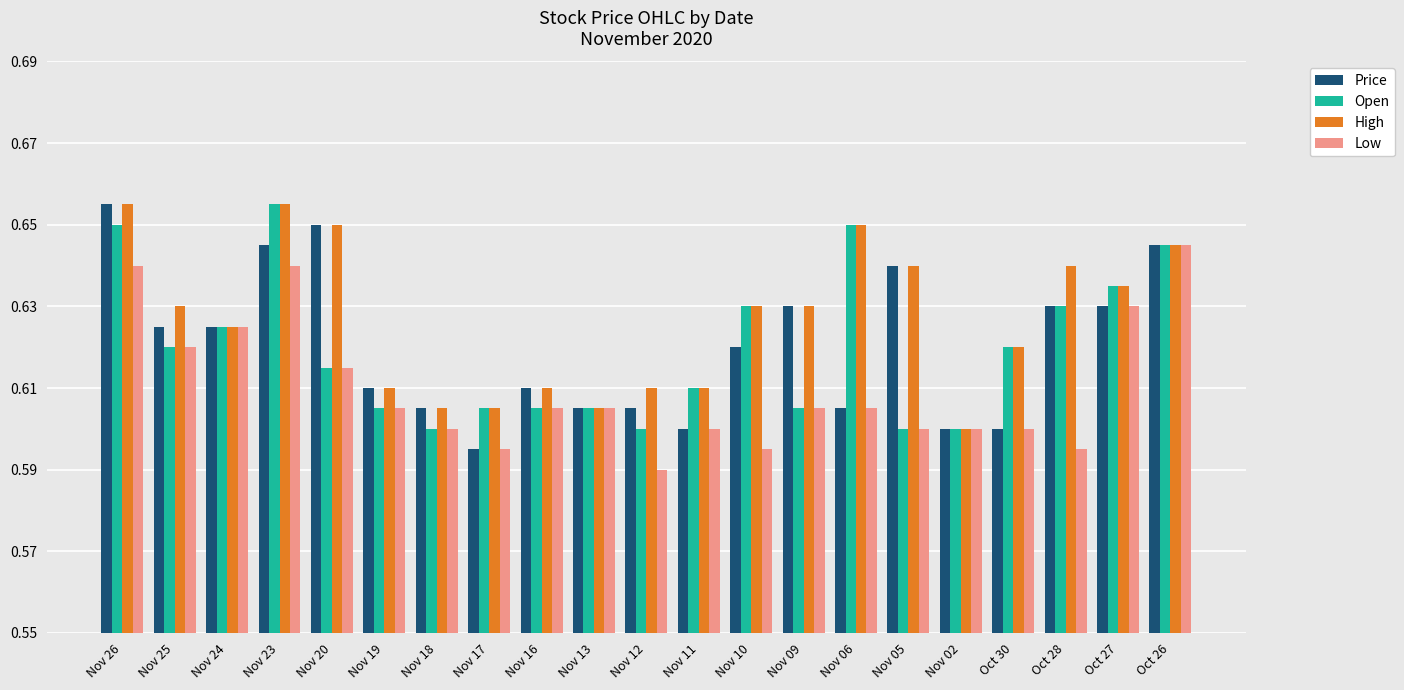

Count the High values in the range 0 to 1.

21